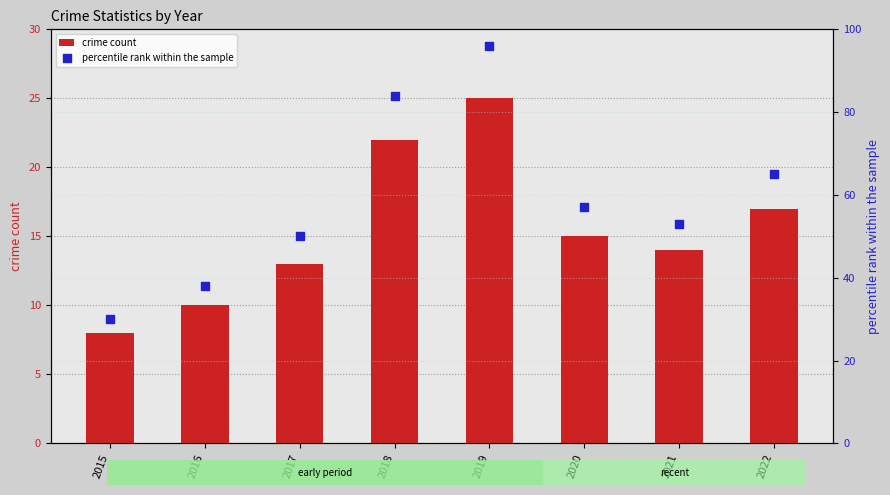

Which series reaches the minimum Y coordinate?

crime count